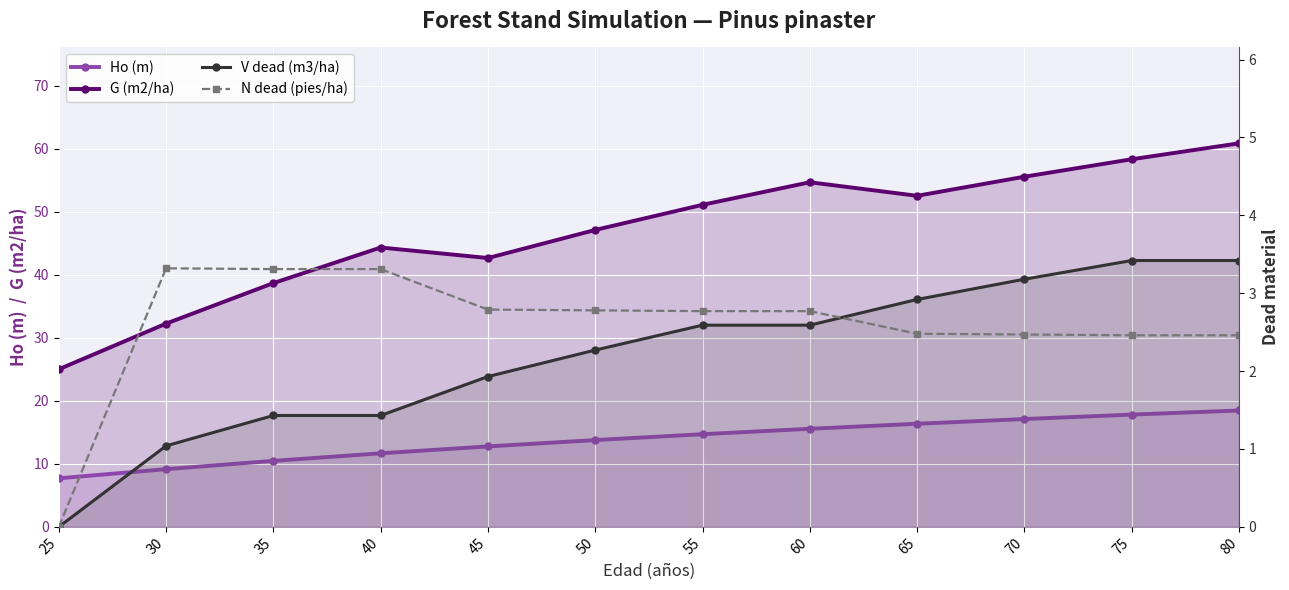

Is it true that N dead (pies/ha) equals 3.3 at 30?

True